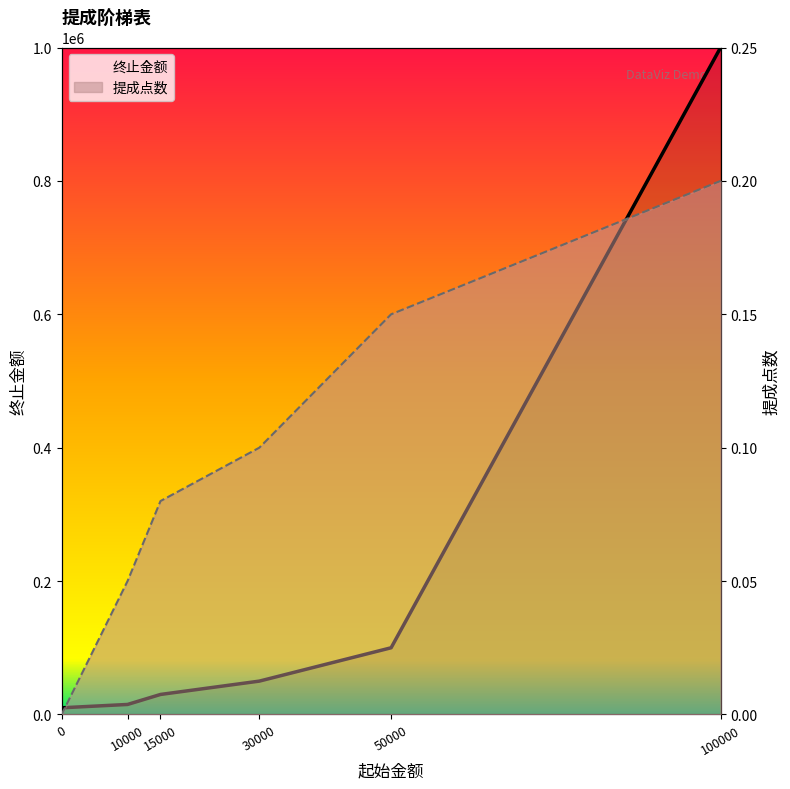

What are all the series names shown in the legend?

终止金额, 提成点数